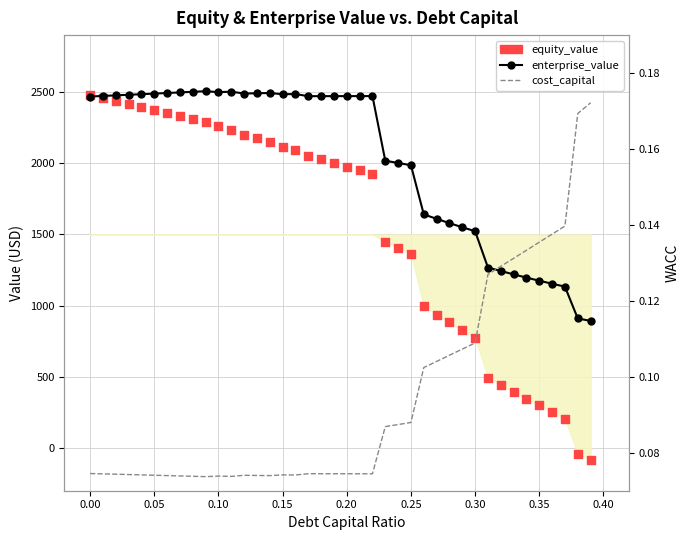

Which series reaches the minimum Y coordinate?

equity_value